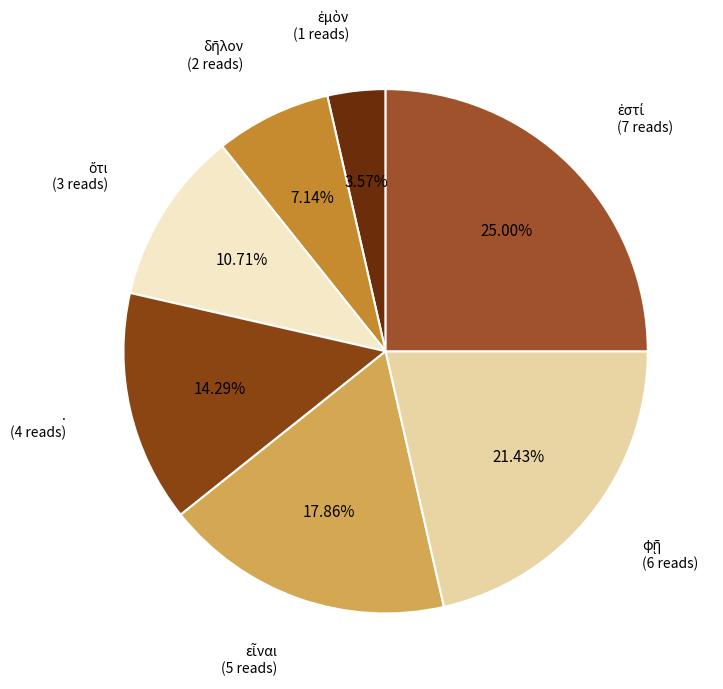

Is there a majority slice in this chart?

No